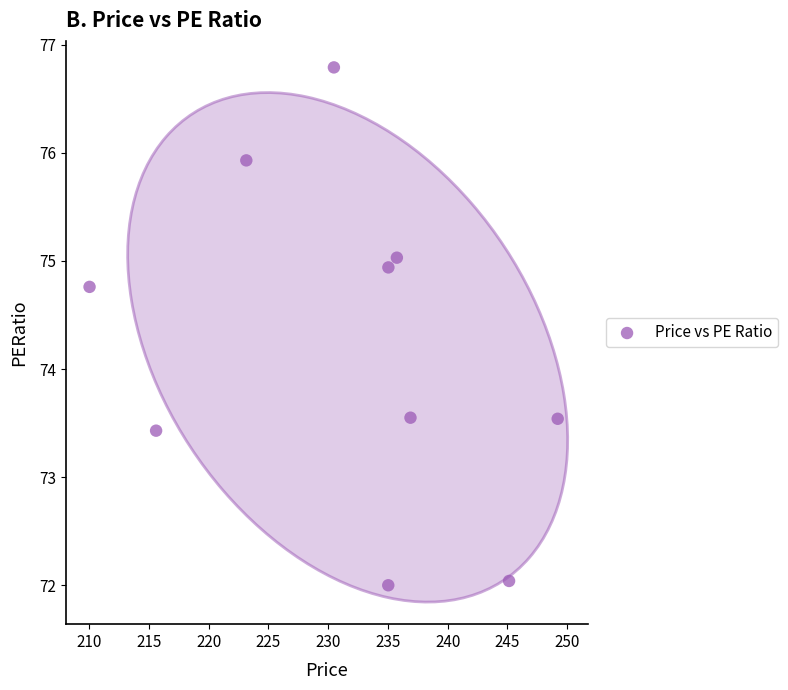

What is the range of Y values (max minus min)?

4.8